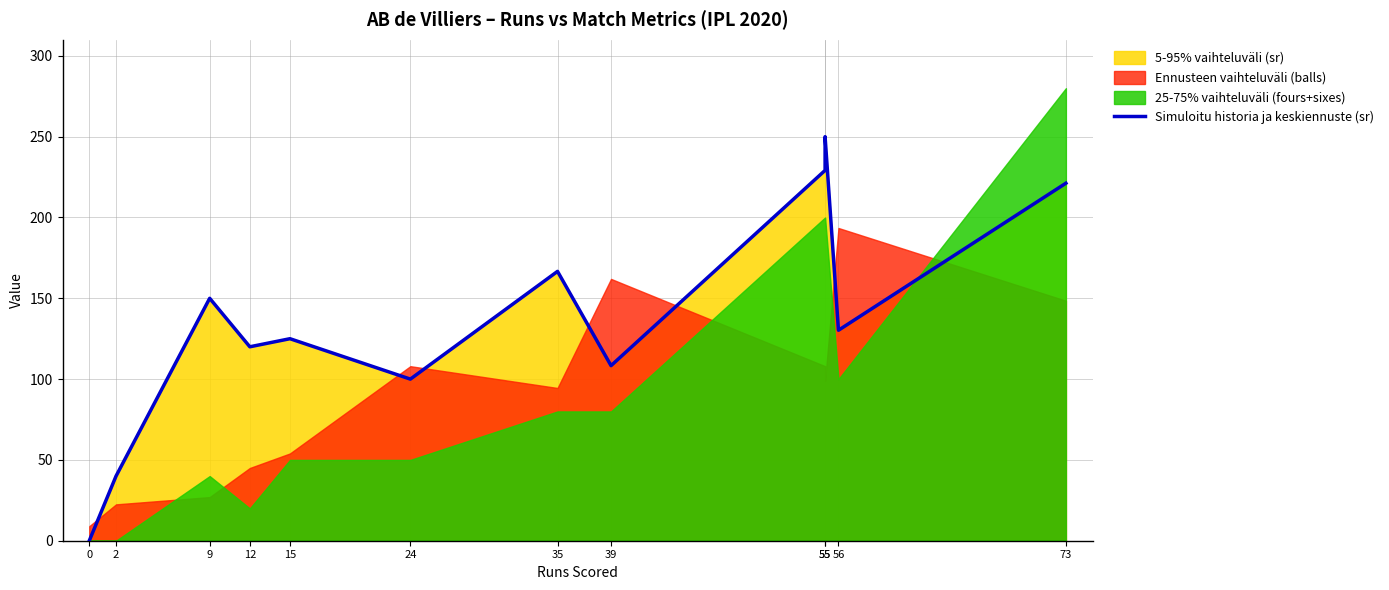

Reading right to left, extract all data points from this chart.

221.2	130.2	250.0	229.2	108.3	166.7	100.0	125.0	120.0	150.0	40.0	0.0